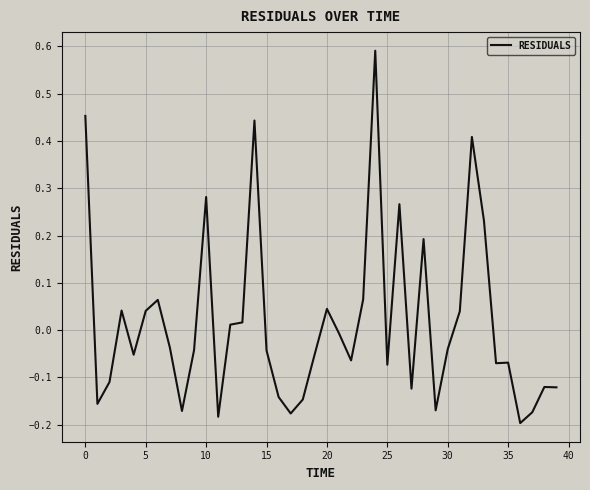

How many values are below 0?

24